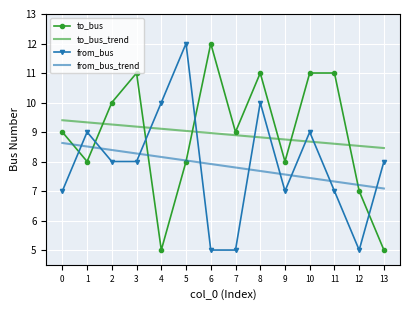

Reading left to right, list all the values displayed in this chart.

to_bus: 9.0	8.0	10.0	11.0	5.0	8.0	12.0	9.0	11.0	8.0	11.0	11.0	7.0	5.0
to_bus_trend: 9.4	9.3	9.3	9.2	9.1	9.0	9.0	8.9	8.8	8.7	8.7	8.6	8.5	8.5
from_bus: 7.0	9.0	8.0	8.0	10.0	12.0	5.0	5.0	10.0	7.0	9.0	7.0	5.0	8.0
from_bus_trend: 8.6	8.5	8.4	8.3	8.2	8.0	7.9	7.8	7.7	7.6	7.4	7.3	7.2	7.1